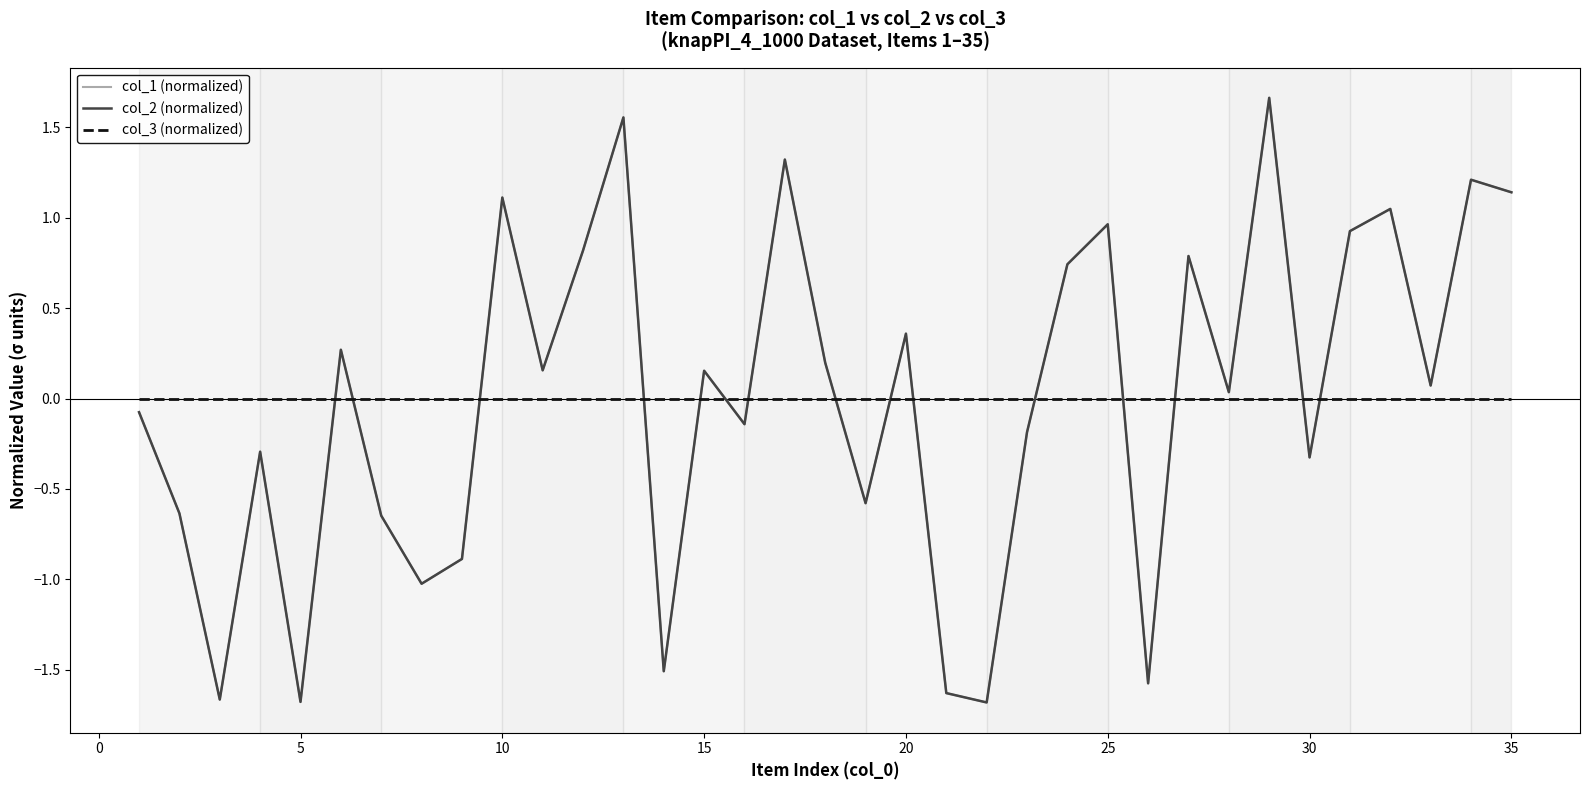

Does the chart display data point markers on the line(s)?

No